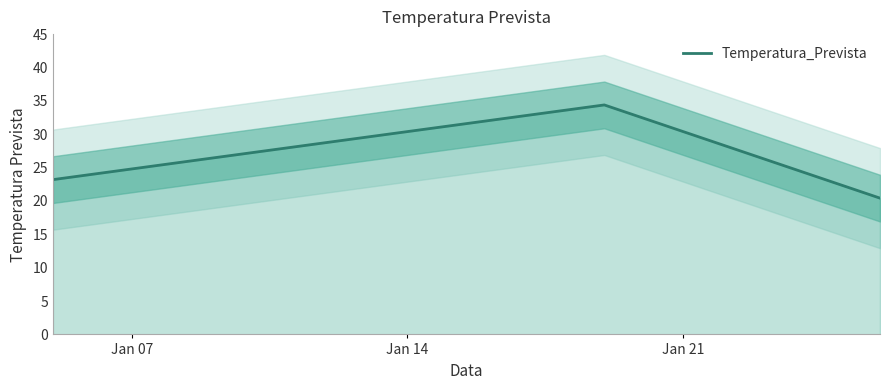

How many interior local peaks does the Temperatura_Prevista series have?

1